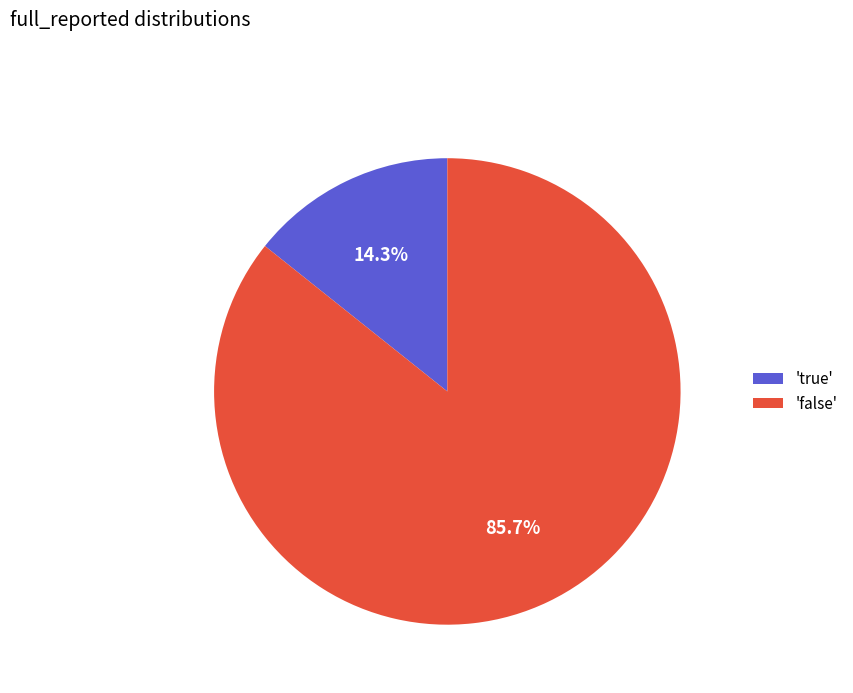

Count the number of slices in the pie.

2